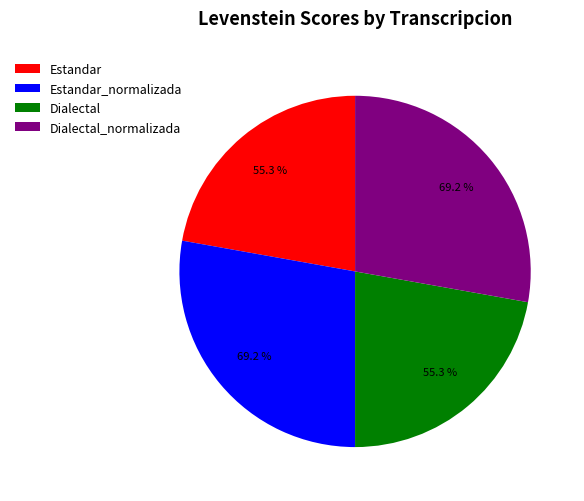

To the nearest percent, what percentage of the pie is Estandar_normalizada?

28%